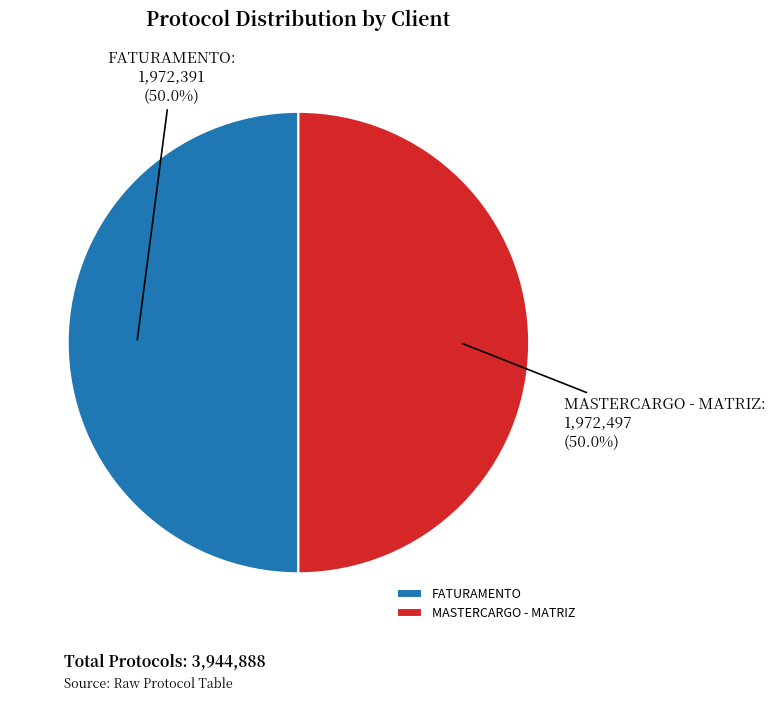

To the nearest percent, what percentage of the pie is FATURAMENTO?

50%